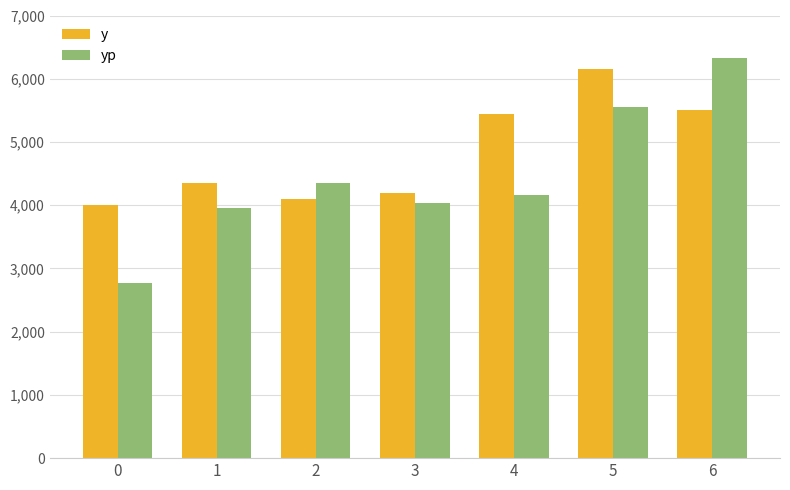

The yp series shows 4348.1 at 2. True or false?

True